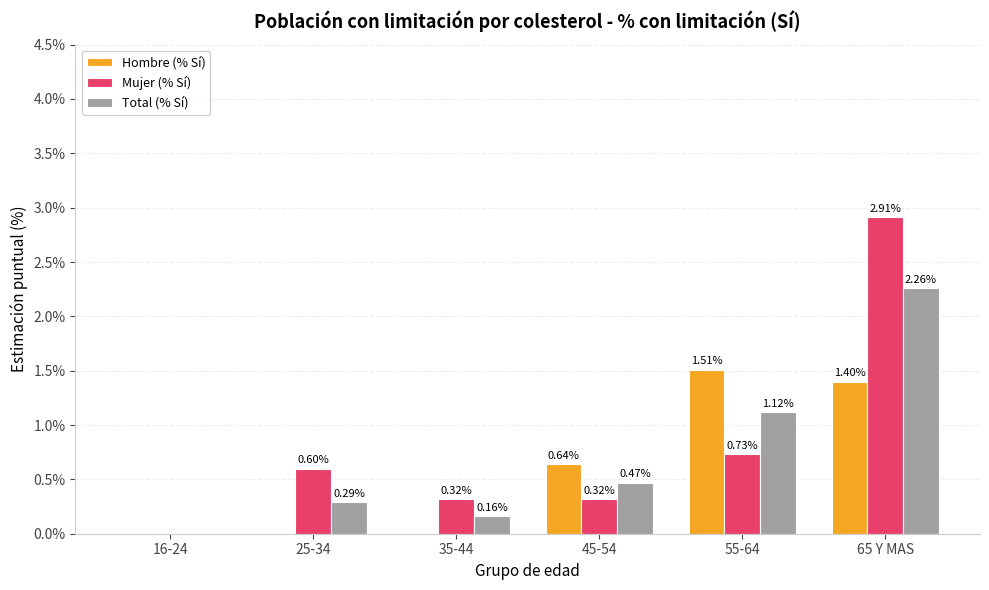

What is the sum of the Mujer (% Sí) values at 35-44 and 45-54?

0.6